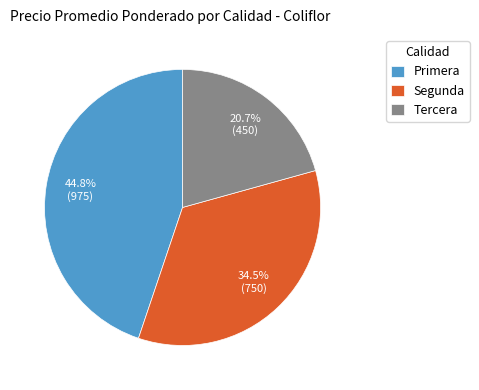

The Primera slice represents 45% of the pie. True or false?

True